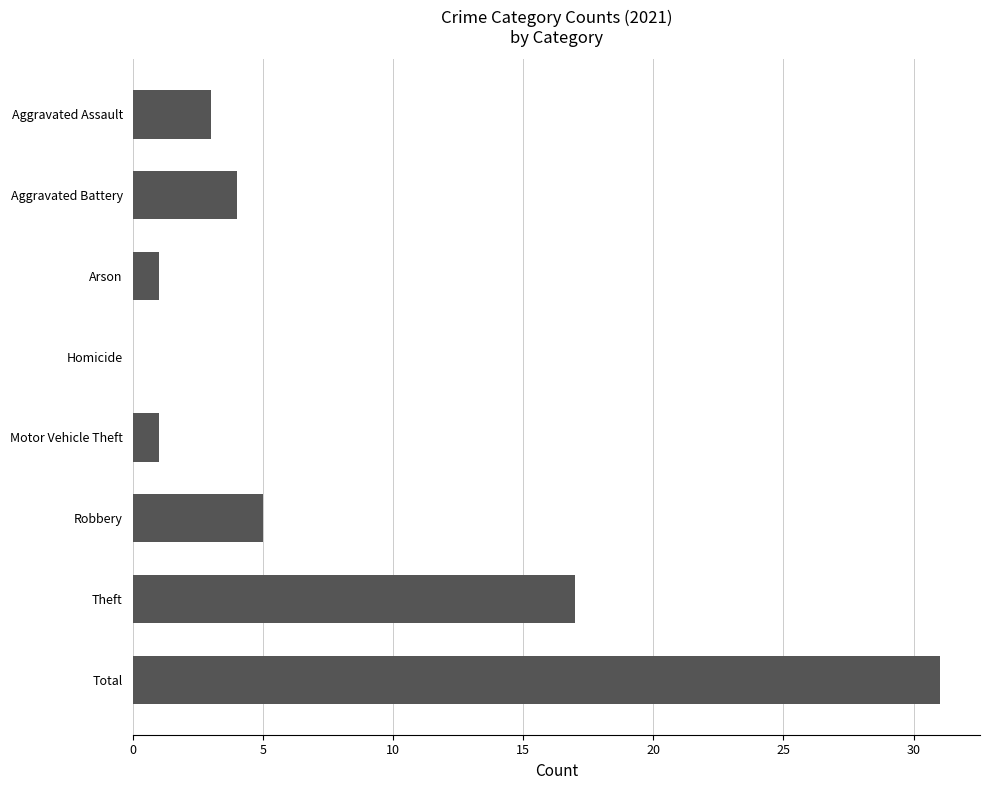

How many distinct data groups are displayed?

1